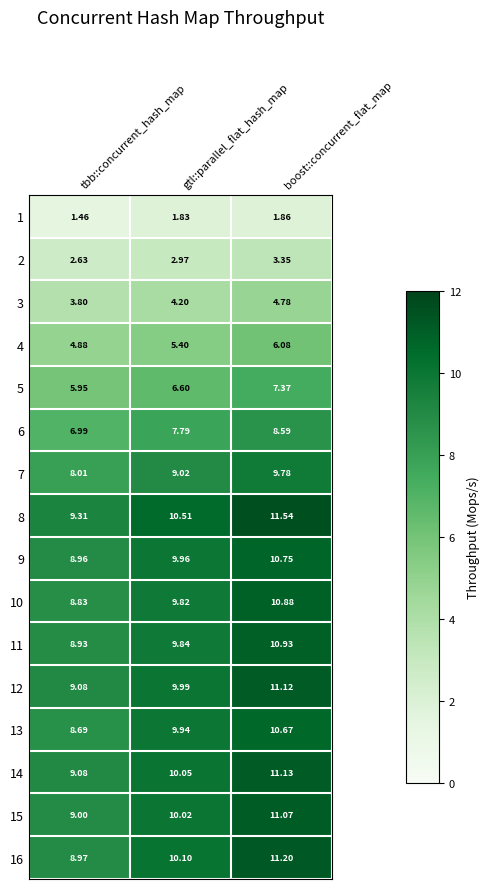

At which category is the sum across all series the highest?

boost::concurrent_flat_map